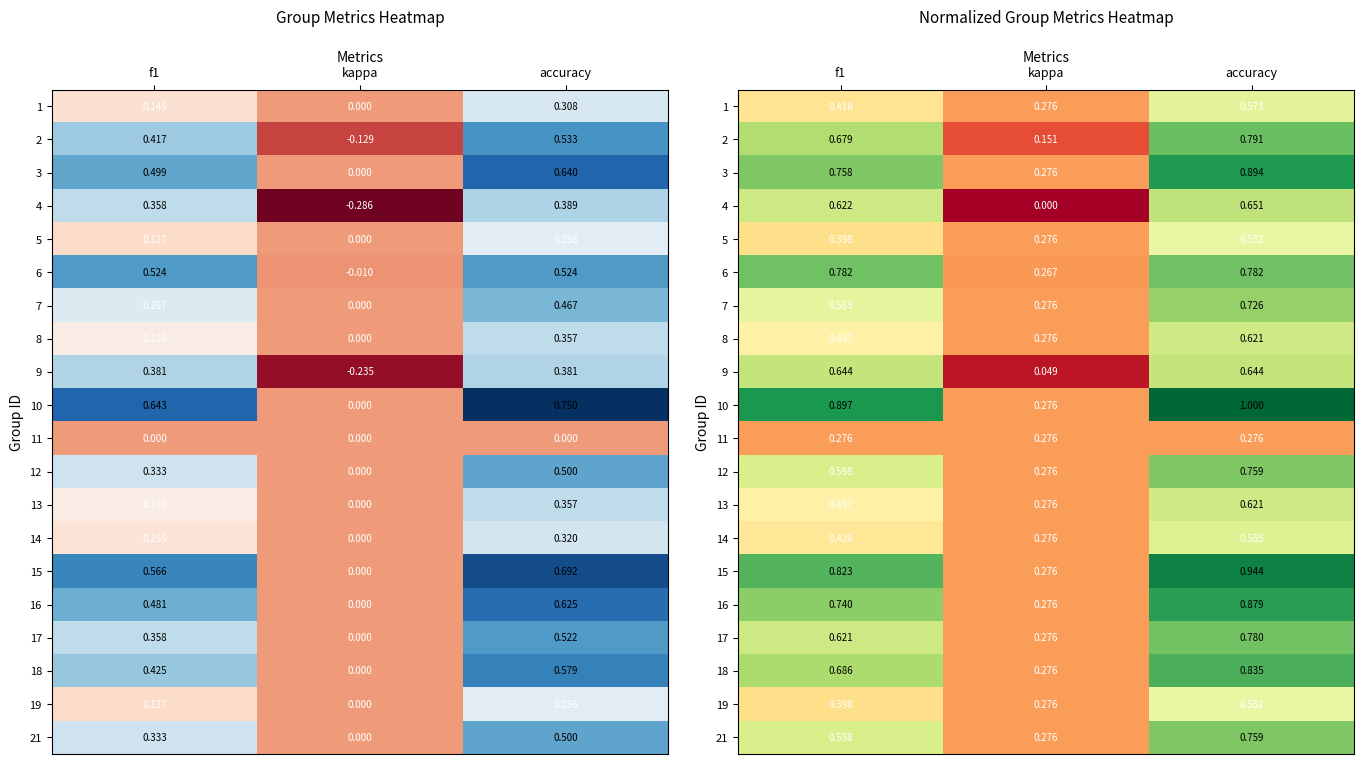

At which category is the sum across all series the highest?

accuracy